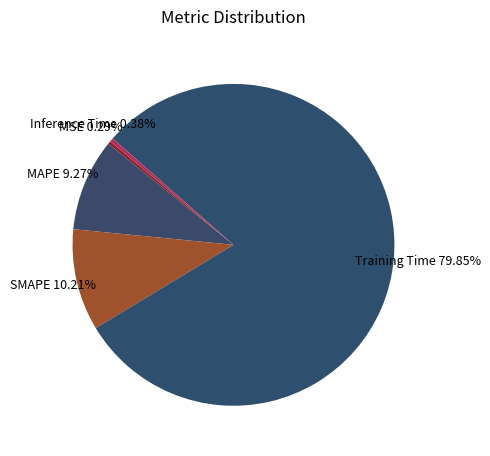

Does Training Time represent more than half of the total?

Yes